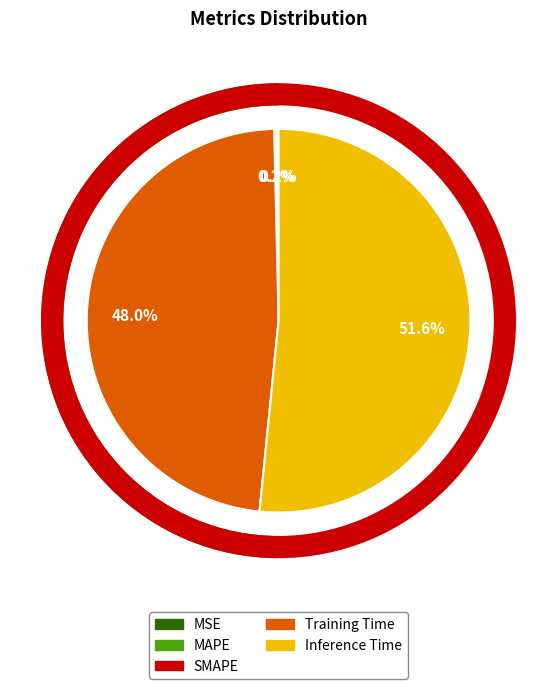

What is the largest slice in the pie chart?

Inference Time